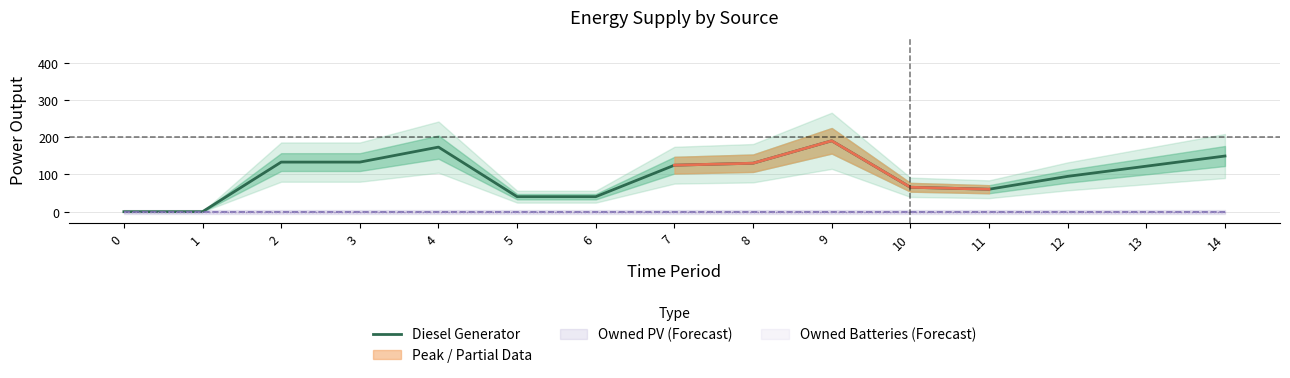

Approximately how many times larger is the value at 13 compared to 7?

1.0